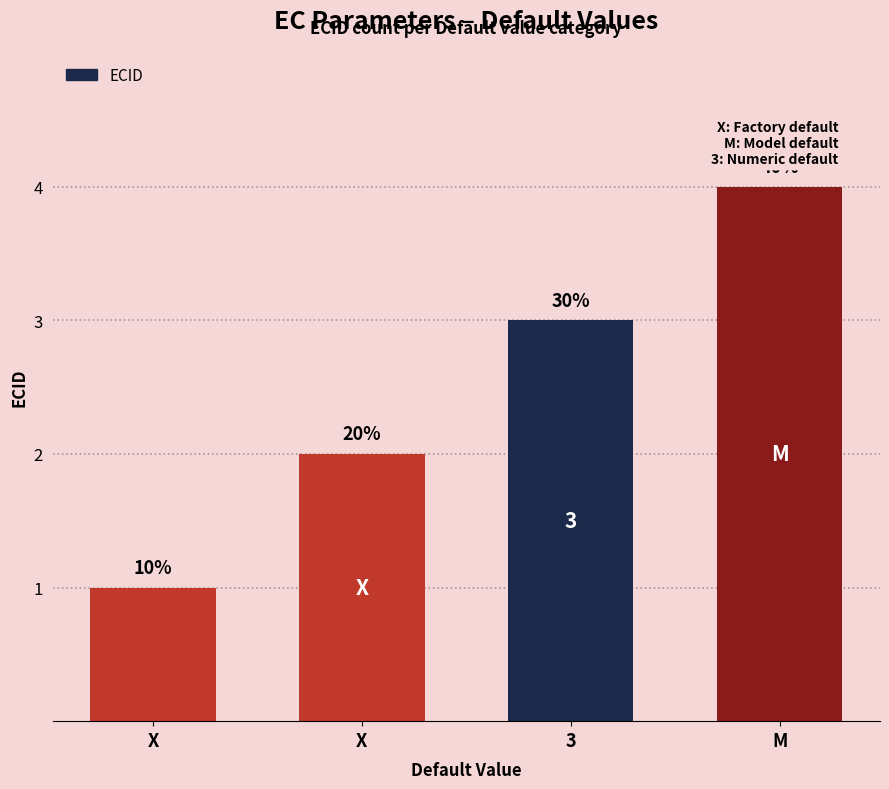

What is the difference between the values at X and X?

1